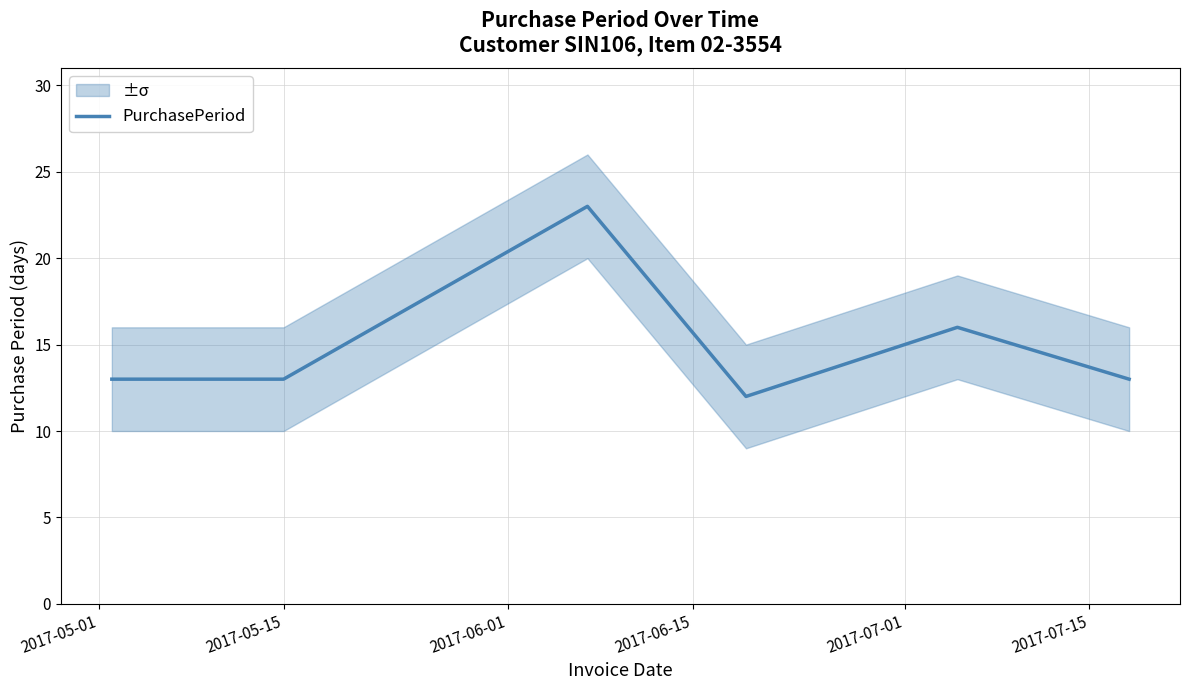

What is the highest value of the PurchasePeriod series?

23